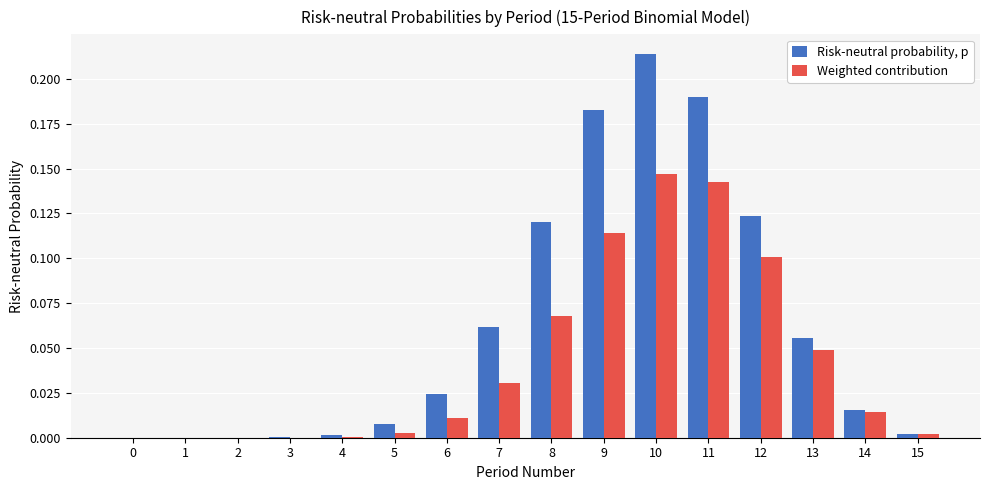

What is the sum of all Weighted contribution values?

0.7